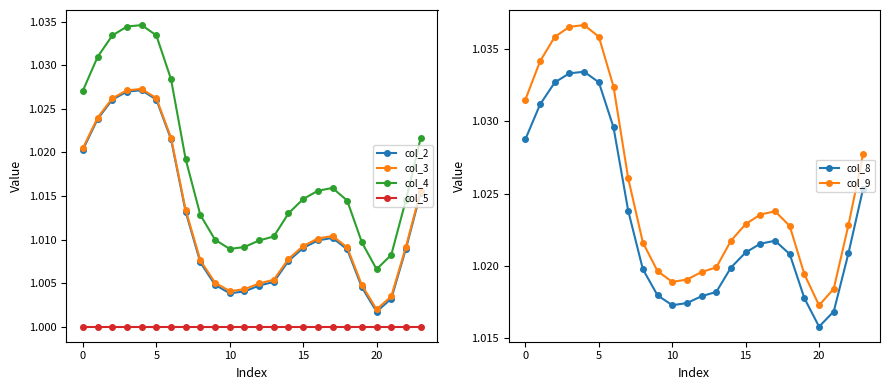

Between 12 and 8, which is larger?

8